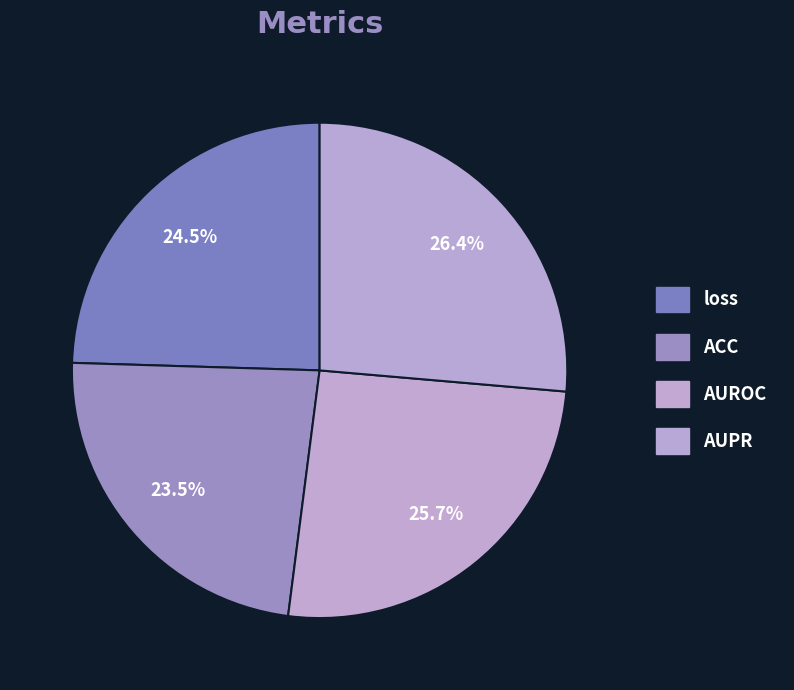

True or false: loss accounts for 25% of the total.

True